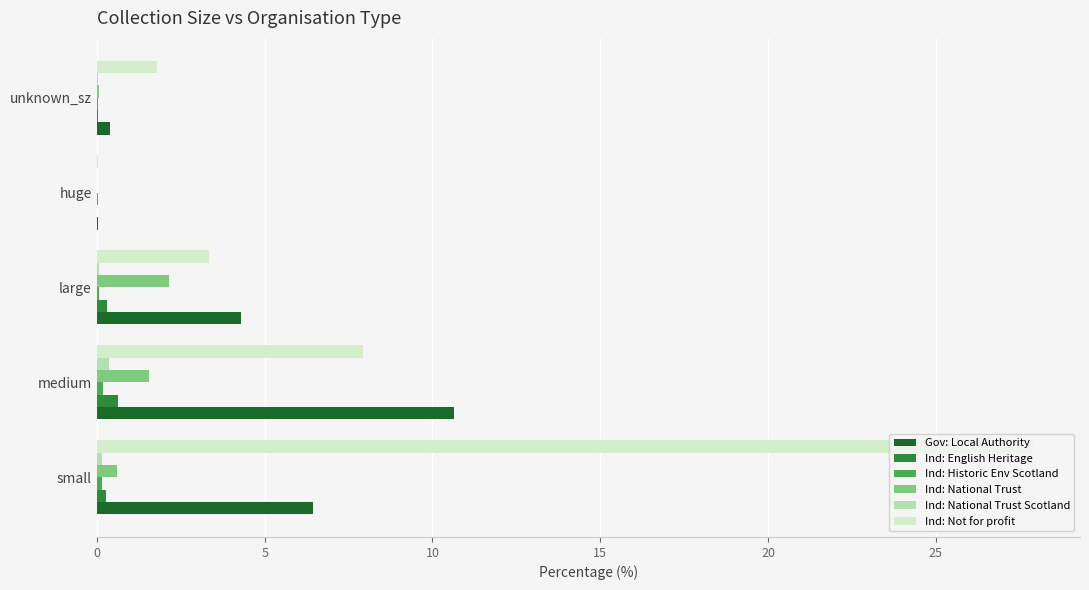

At which category is the sum across all series the highest?

small